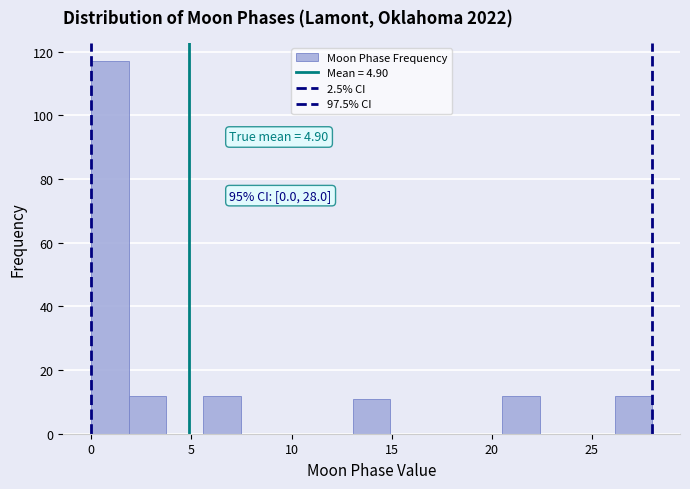

Read against the x-axis, roughly where is the centre of the tallest bar?

1.0